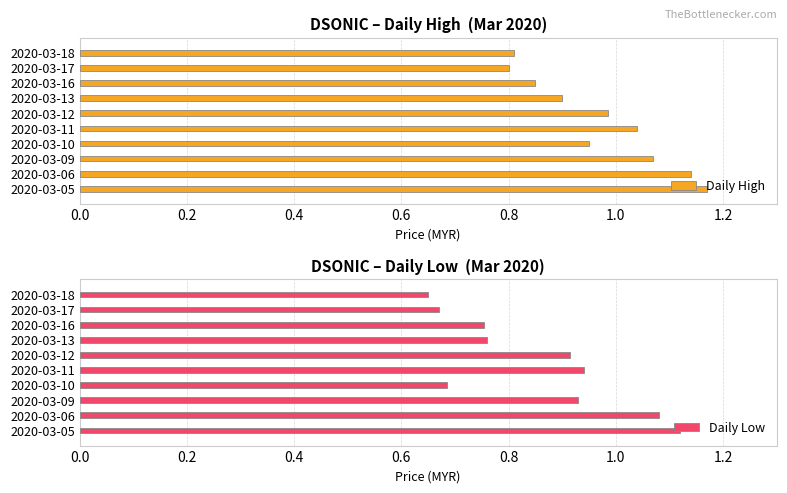

List the series in order of their overall mean, lowest first.

Daily Low, Daily High